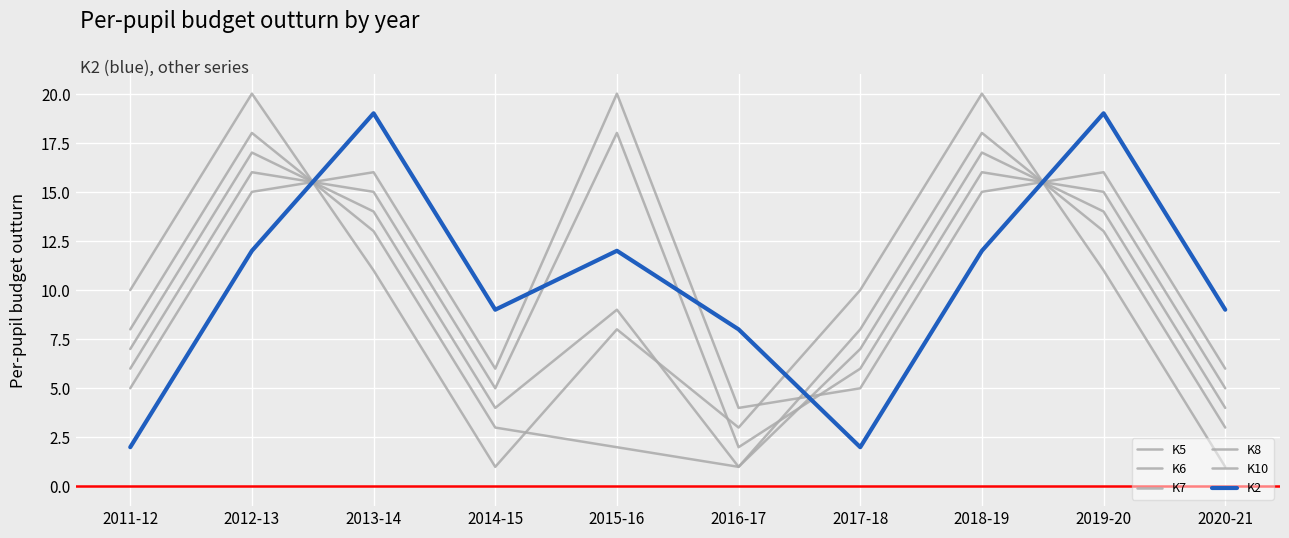

Is the value of K7 at 2019-20 greater than the value of K2 at 2017-18?

Yes